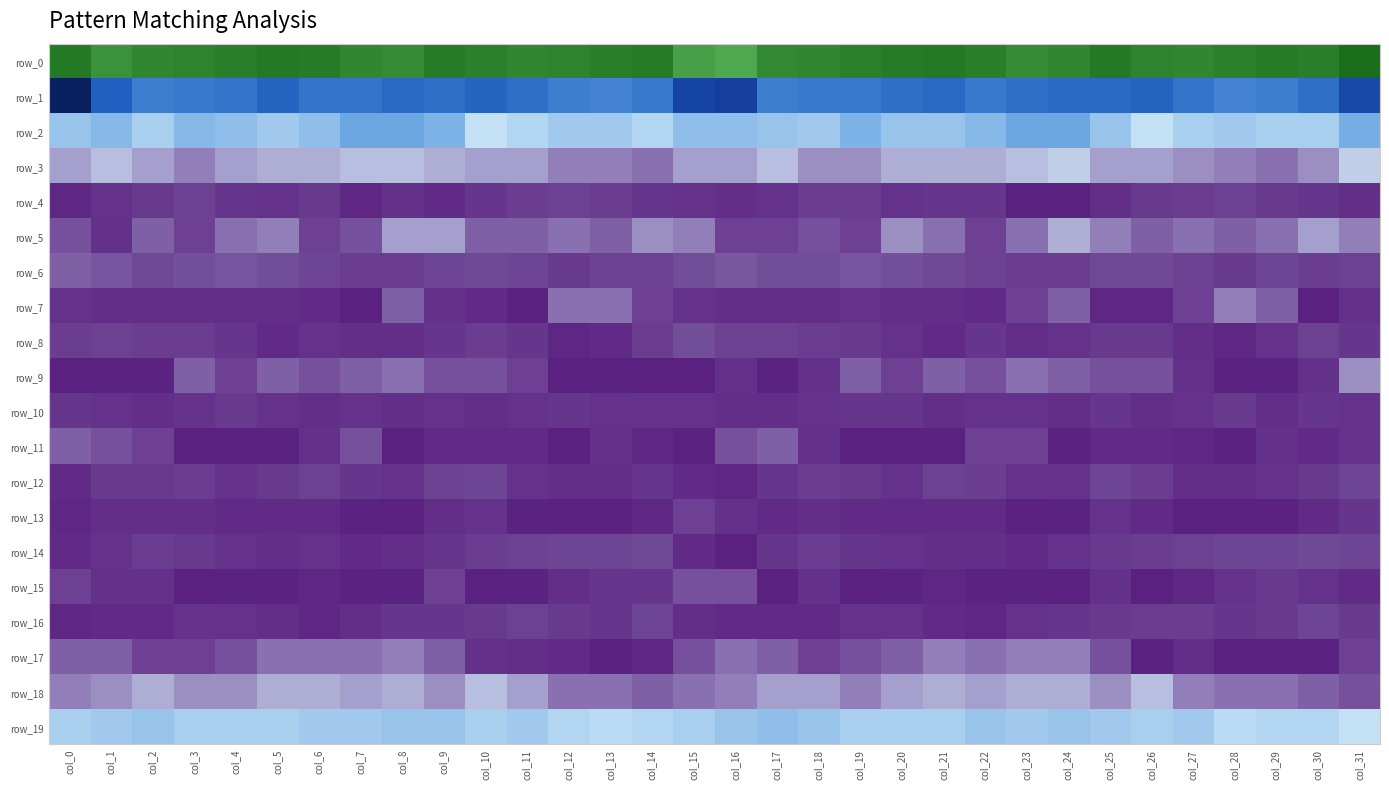

Between col_8 and col_22, which series saw the biggest shift?

row_7